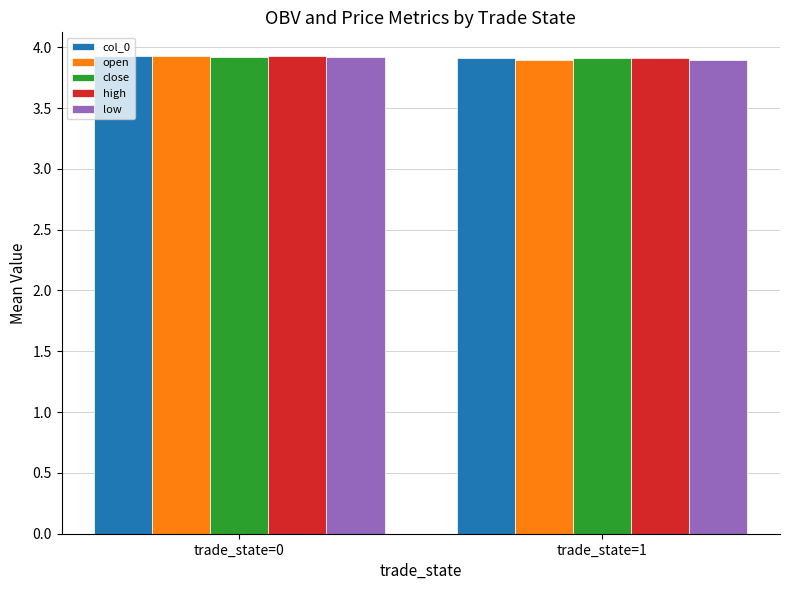

What is the sum of the high values at trade_state=1 and trade_state=0?

7.8